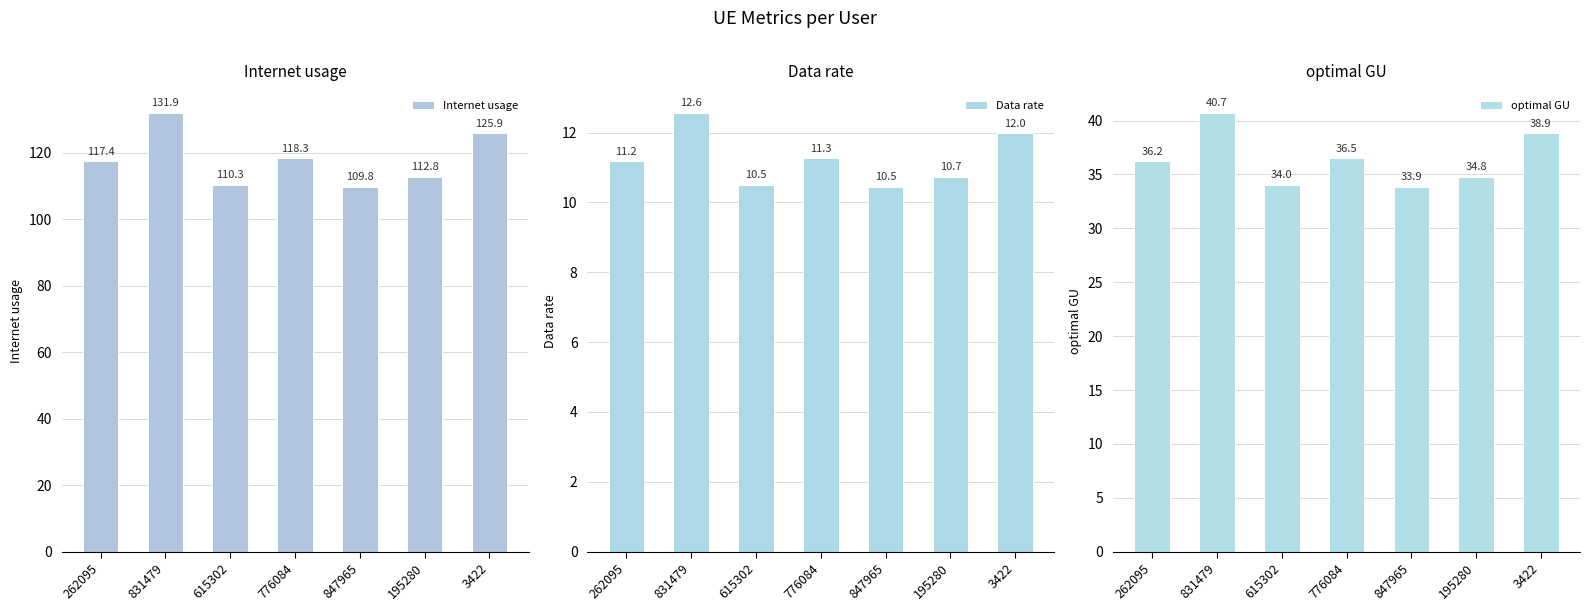

Reading left to right, extract all data points from this chart.

Internet usage: 117.4	131.9	110.3	118.3	109.8	112.8	125.9
Data rate: 11.2	12.6	10.5	11.3	10.5	10.7	12.0
optimal GU: 36.2	40.7	34.0	36.5	33.9	34.8	38.9